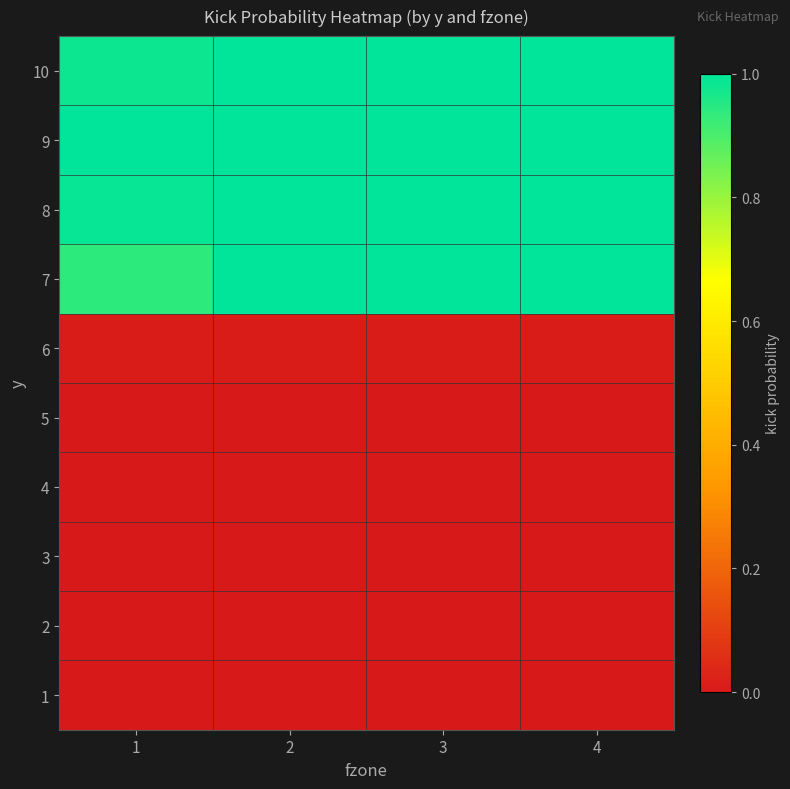

Rank the series at 2 from highest to lowest value.

7, 8, 9, 10, 6, 1, 2, 3, 4, 5